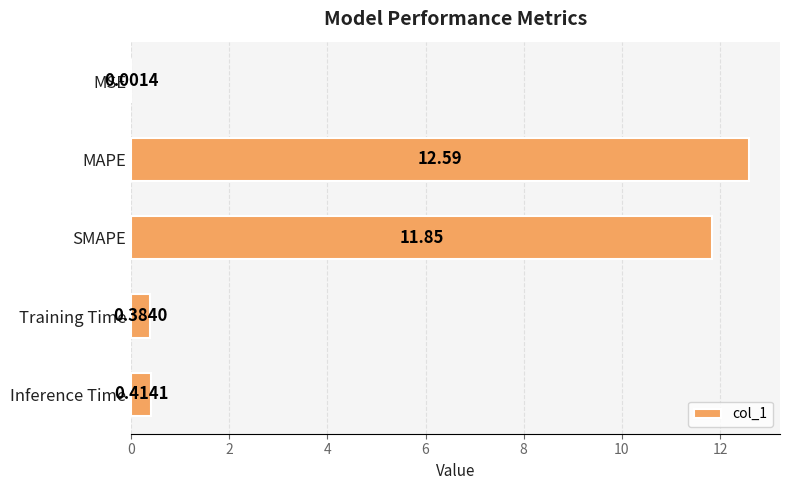

What is the sum of all values?

25.2